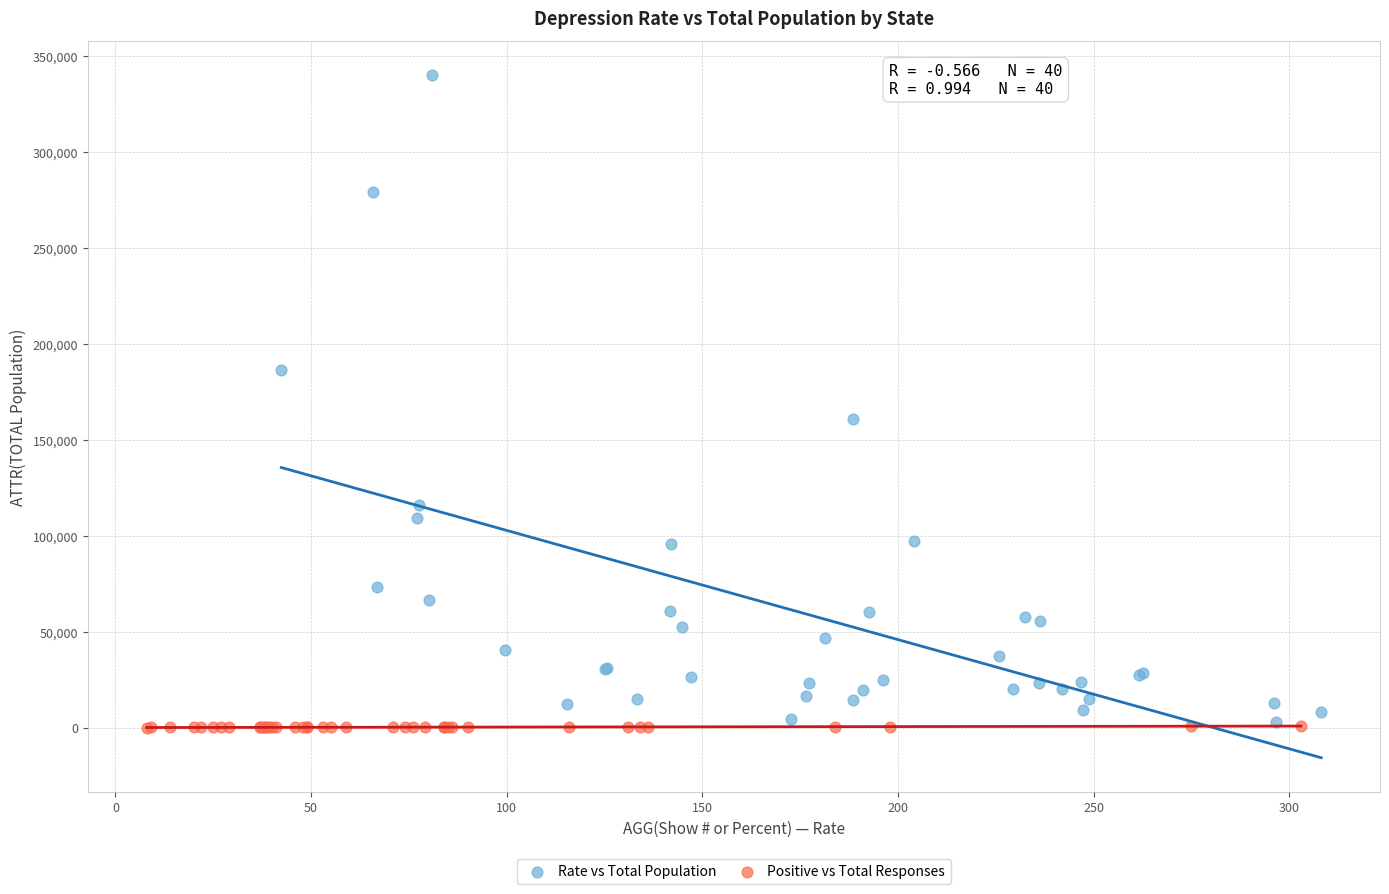

Which series has the widest spread of Y values?

Rate vs Total Population